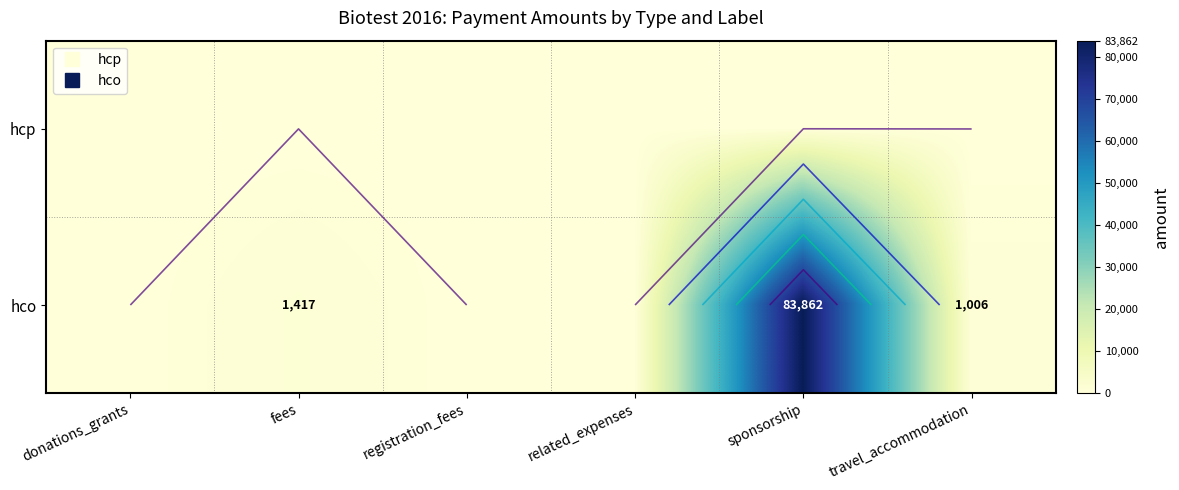

List the series in order of their overall mean, lowest first.

hcp, hco